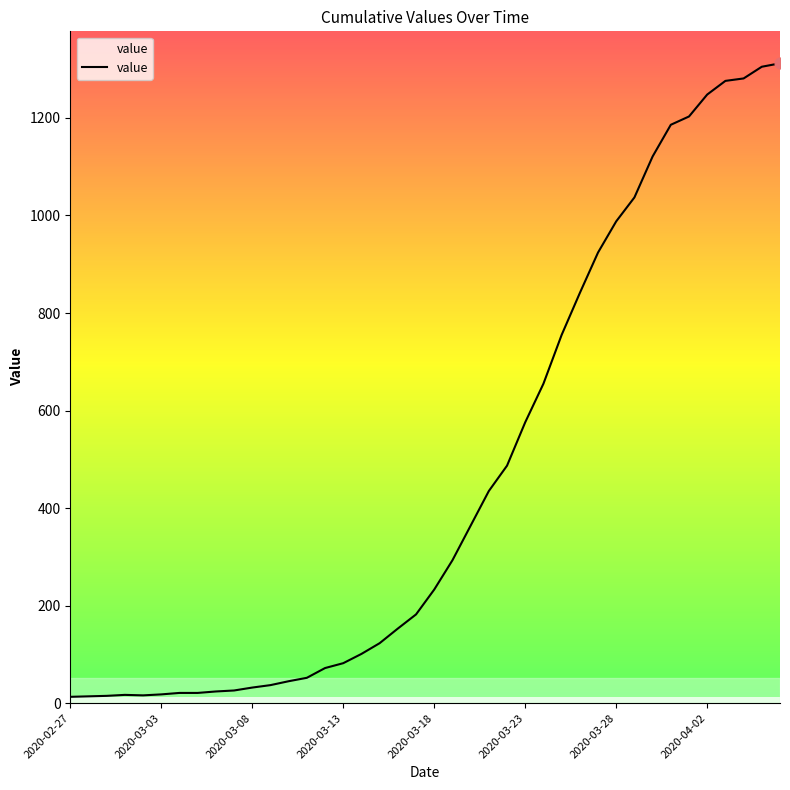

What is the greatest value displayed?

1312